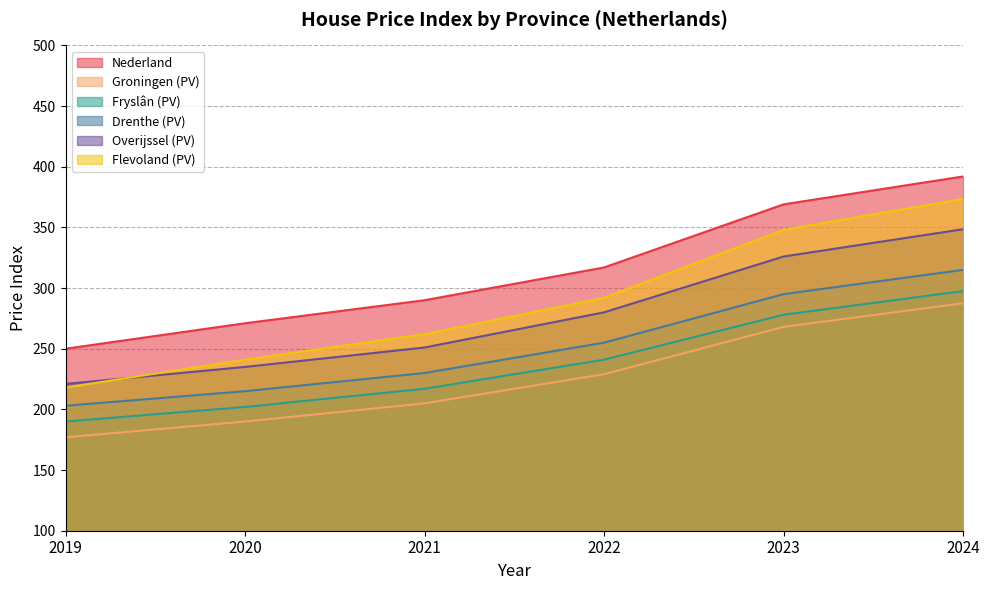

What is the value of the Flevoland (PV) point at the 2nd from the left?

241.0